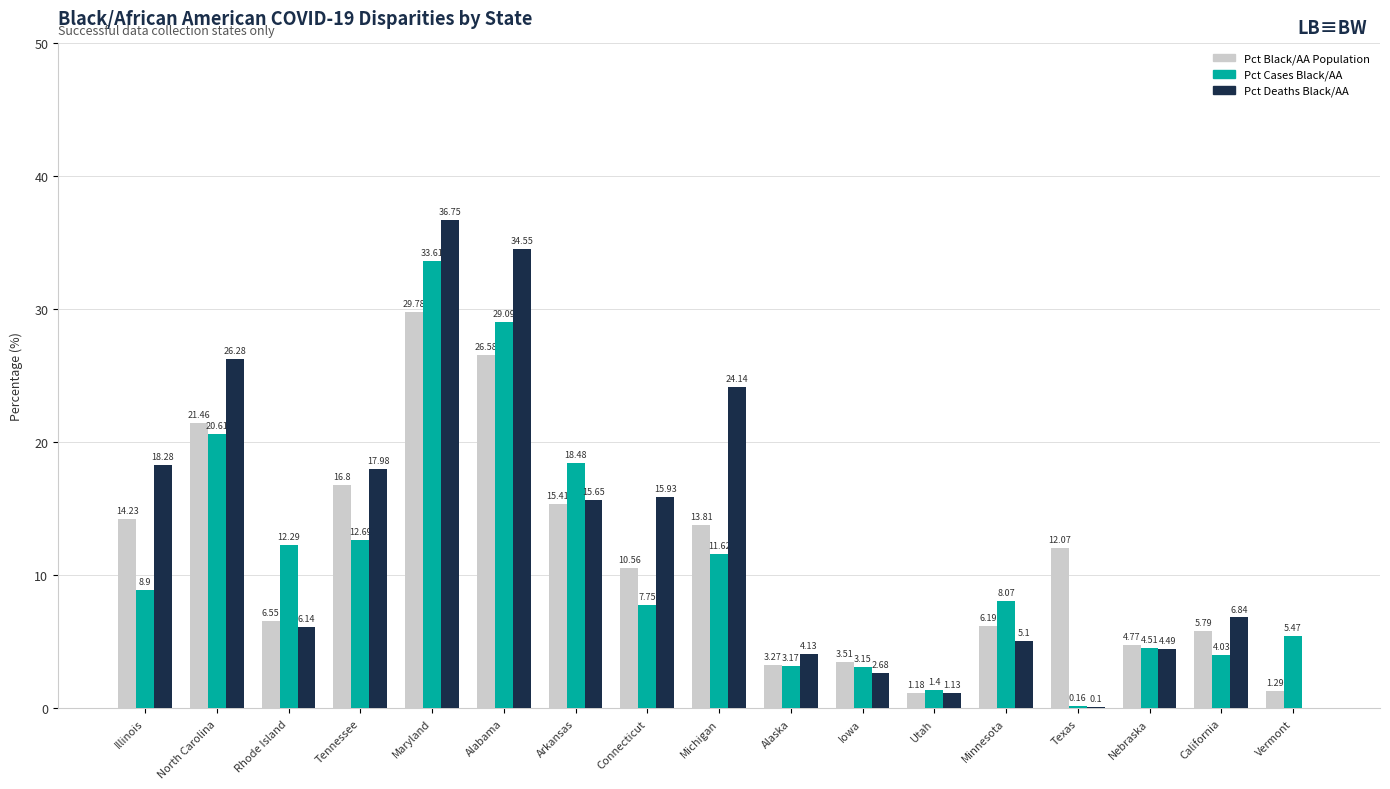

How many groups of bars are there?

17